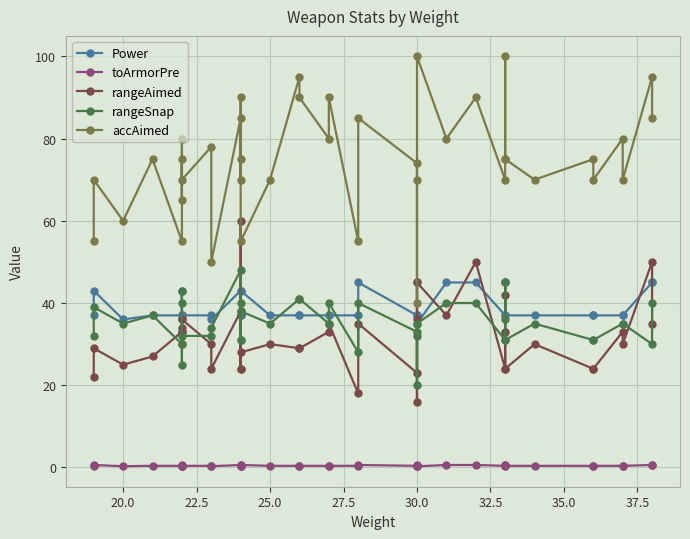

What is the average value of the Power series?

39.1